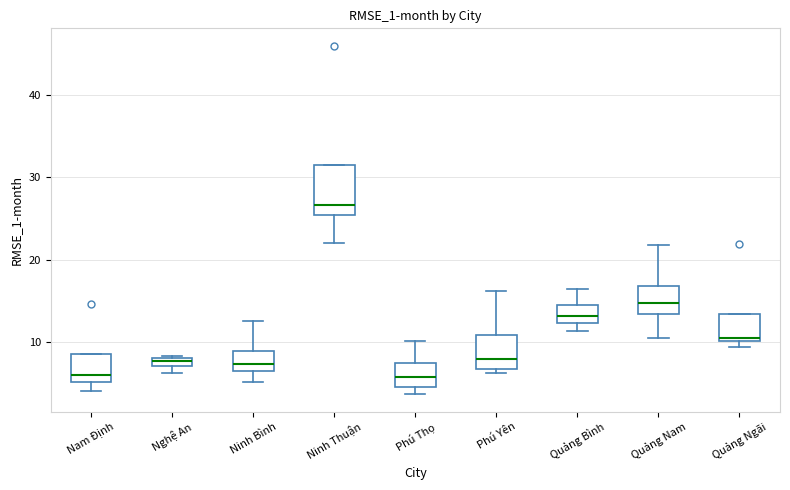

Comparing the boxes themselves (not the whiskers), which one is the tallest?

Ninh Thuận